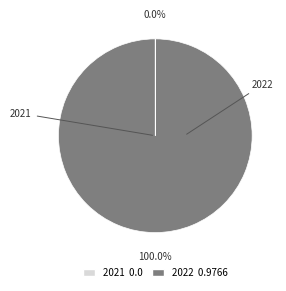

Does any single category account for the majority?

Yes